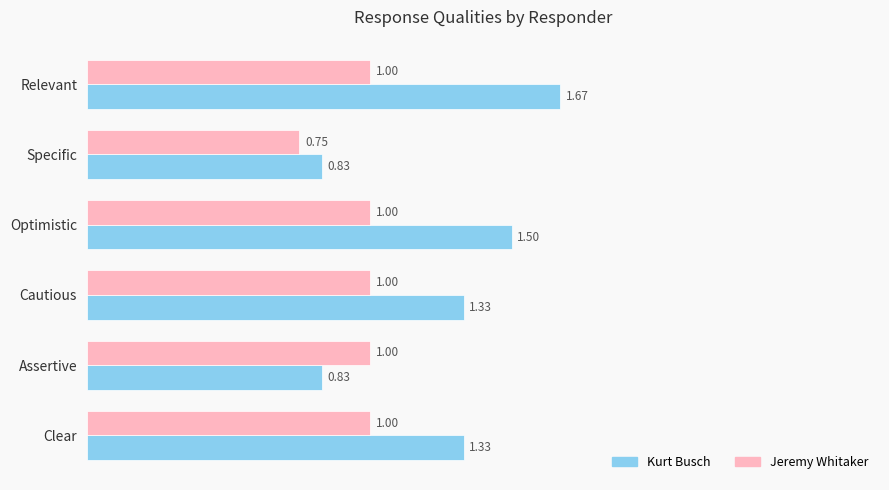

What is the average value of the Kurt Busch series?

1.2